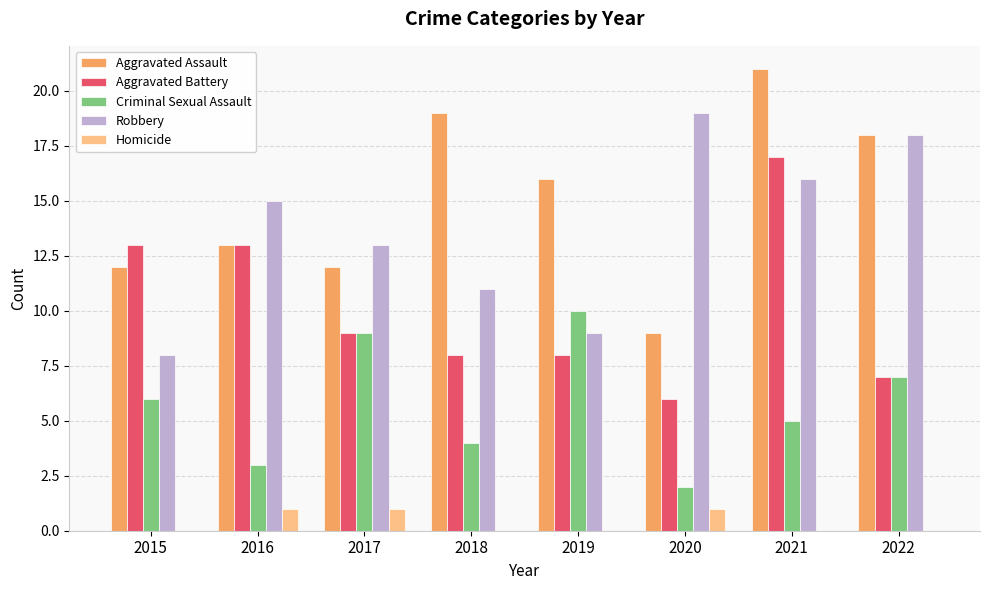

Which series changed the most between 2017 and 2018?

Aggravated Assault